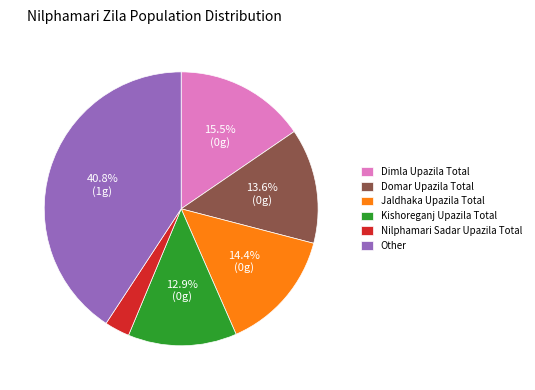

Which slice is the smallest?

Nilphamari Sadar Upazila Total